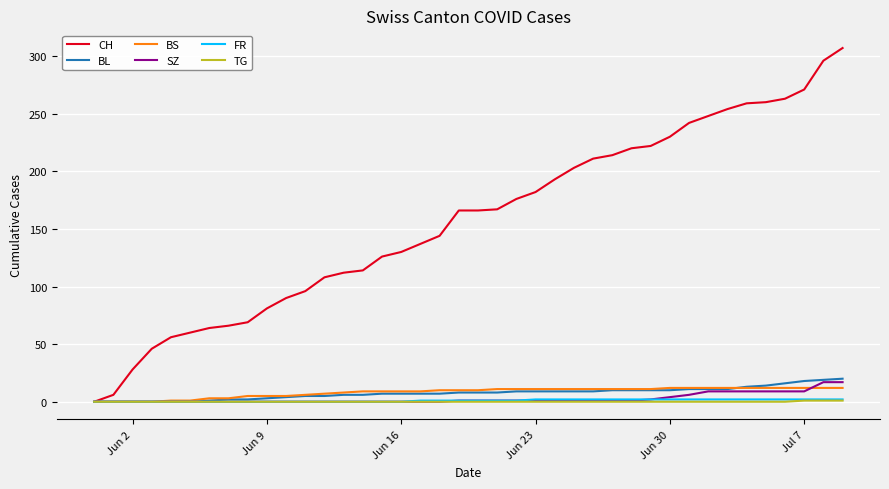

What is the maximum value for CH?

307